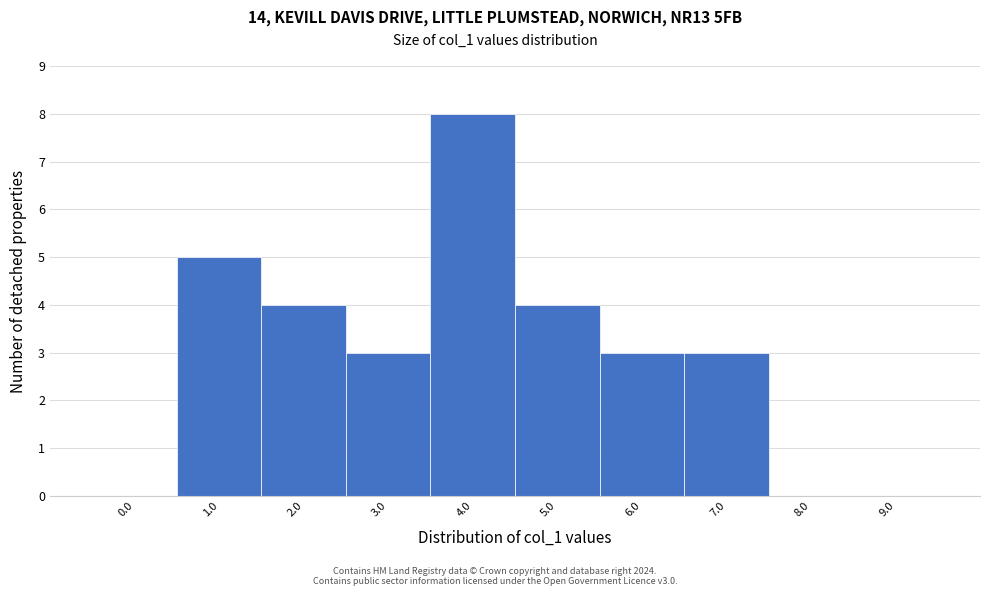

Reading right to left, extract all data points from this chart.

9.0=0	8.0=0	7.0=3	6.0=3	5.0=4	4.0=8	3.0=3	2.0=4	1.0=5	0.0=0